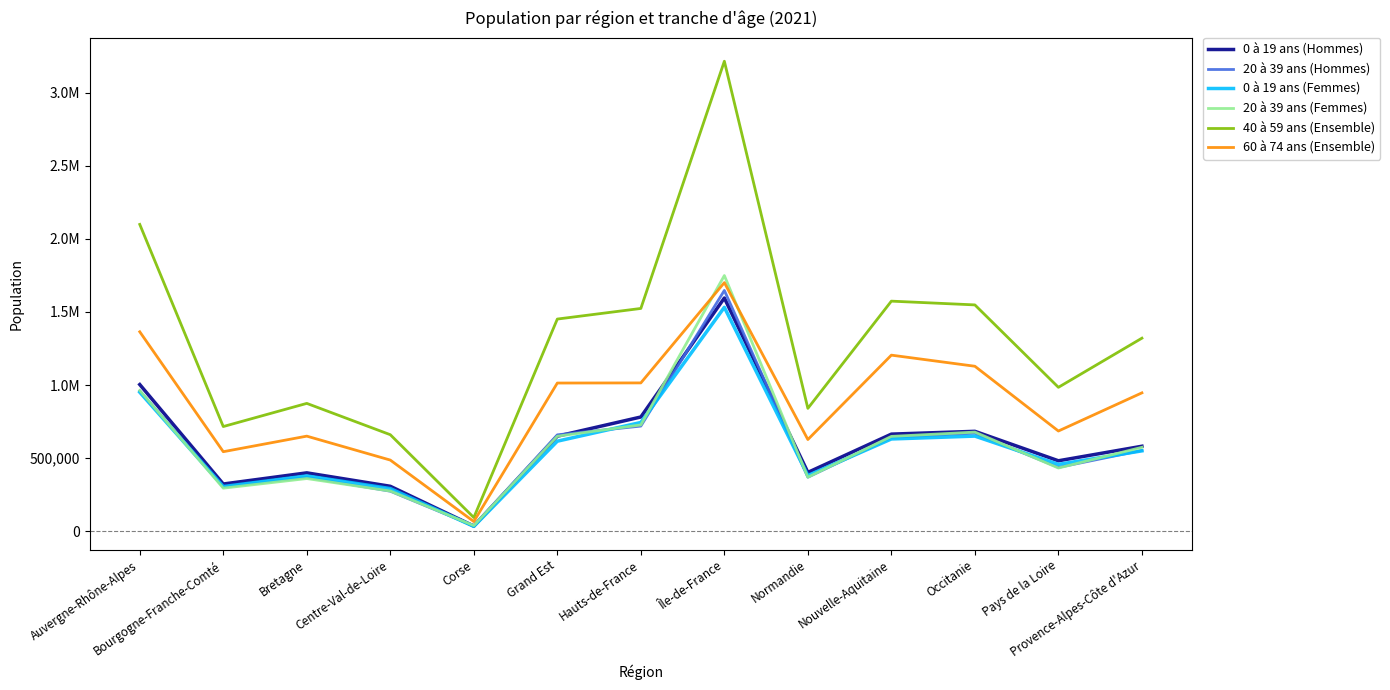

Is it true that 60 à 74 ans (Ensemble) equals 1013950 at Grand Est?

True